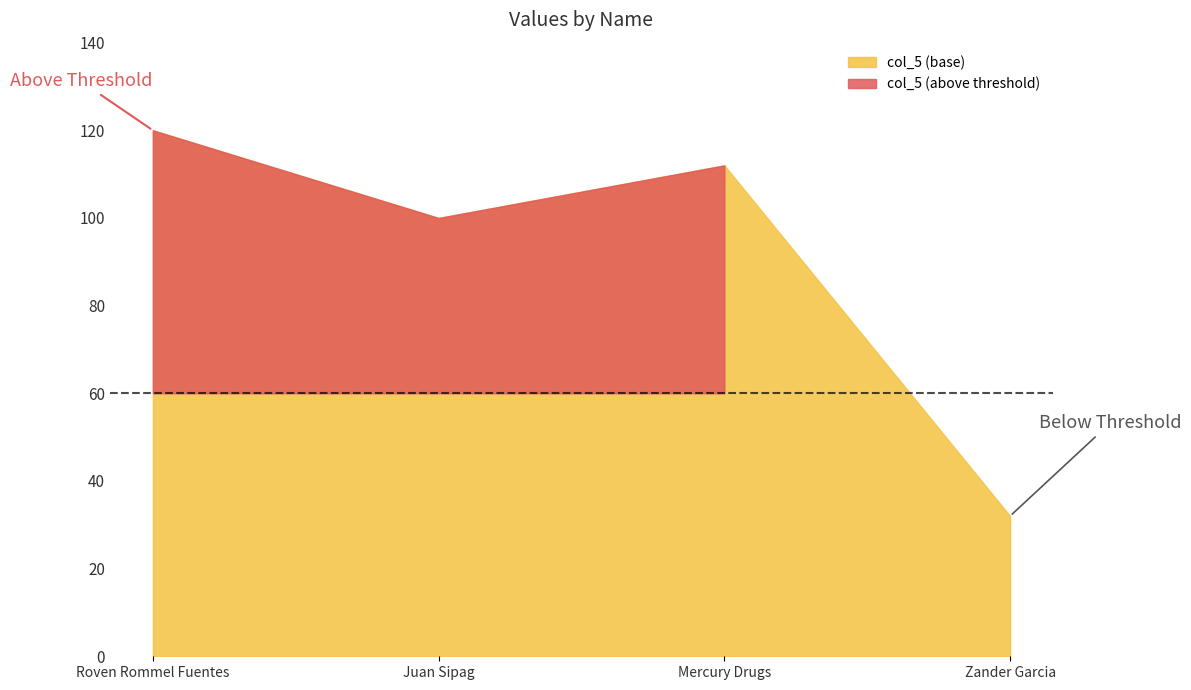

What is the change in value from Mercury Drugs to Zander Garcia?

-80